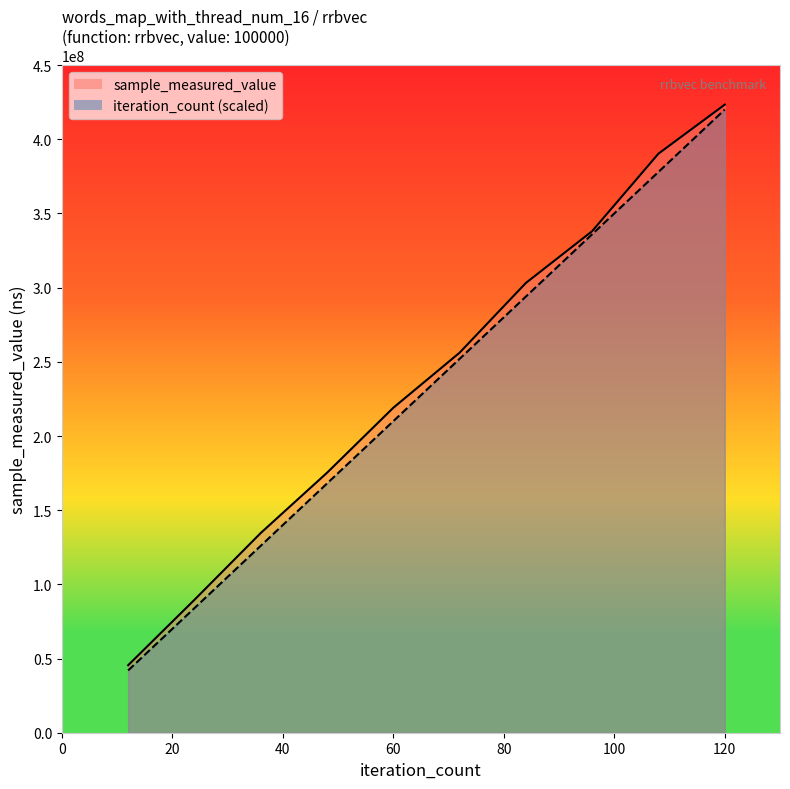

Read the sample_measured_value value at 24, to the nearest 100.

89596500